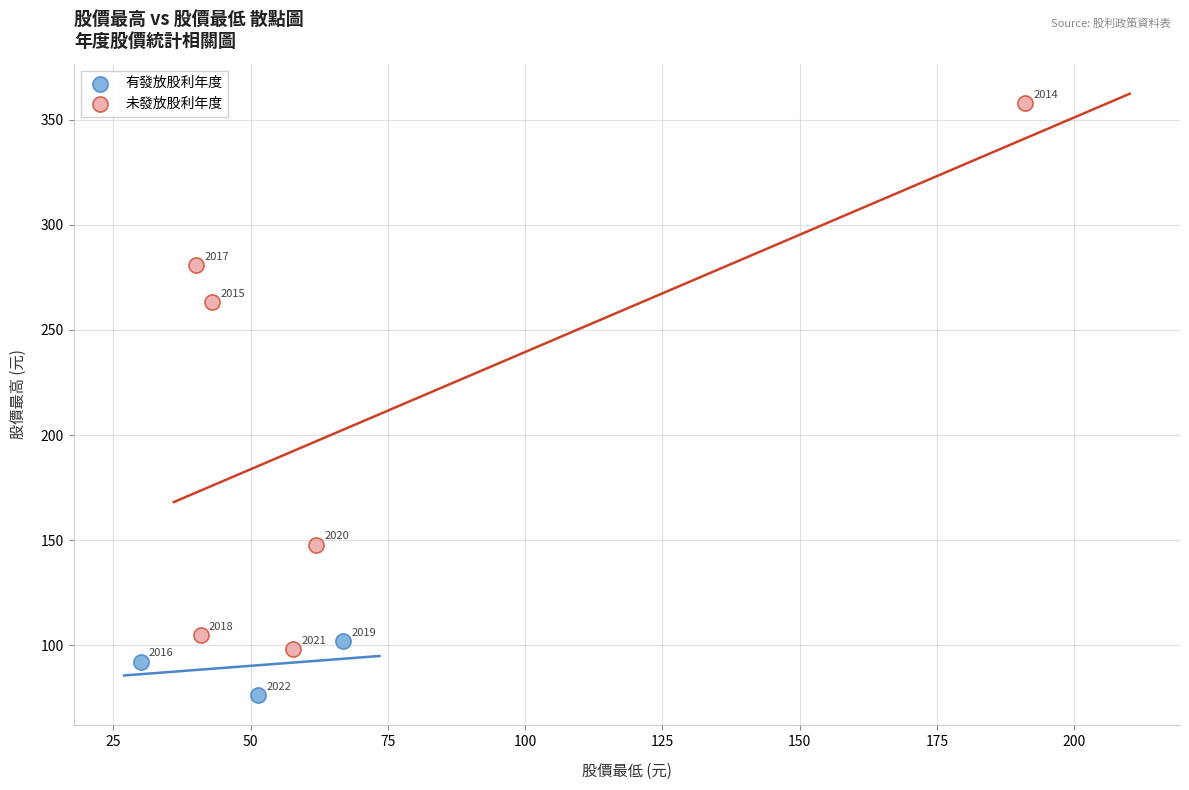

What are all the series names shown in the legend?

有發放股利年度, 未發放股利年度